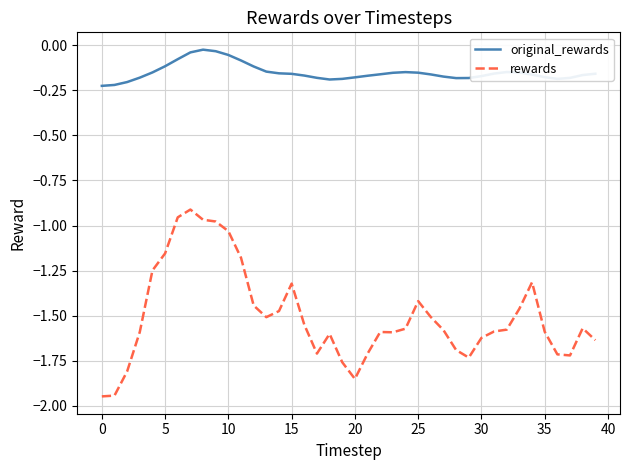

Count the number of data series in this chart.

2